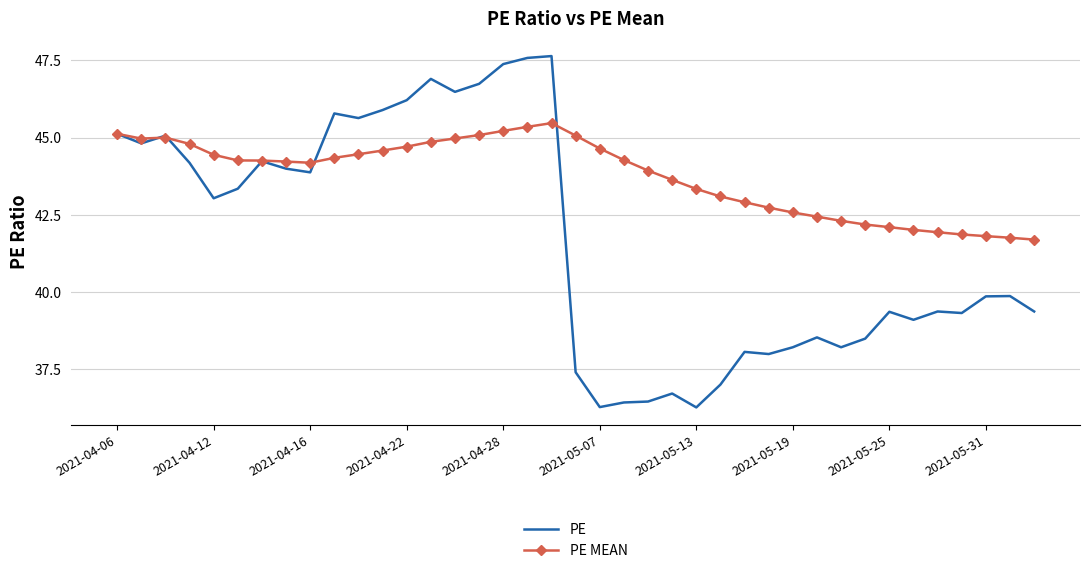

What is the lowest value of the PE MEAN series?

41.7